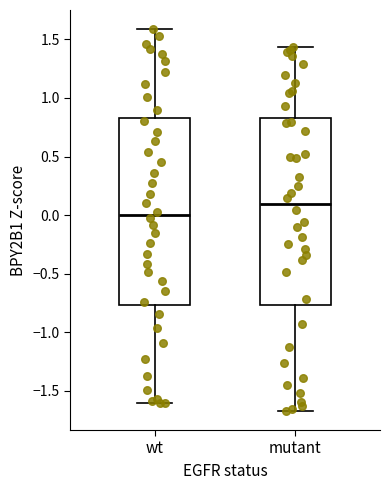

Reading left to right, read every box against the y-axis: the position of its median line, the range the box covers, and the ends of its whiskers. The values are not printed on the chart, so give them approximately, as read against the axis.

wt: median 0.00, box -0.75 to 0.85, whiskers -1.60 to 1.60
mutant: median 0.10, box -0.75 to 0.85, whiskers -1.65 to 1.45